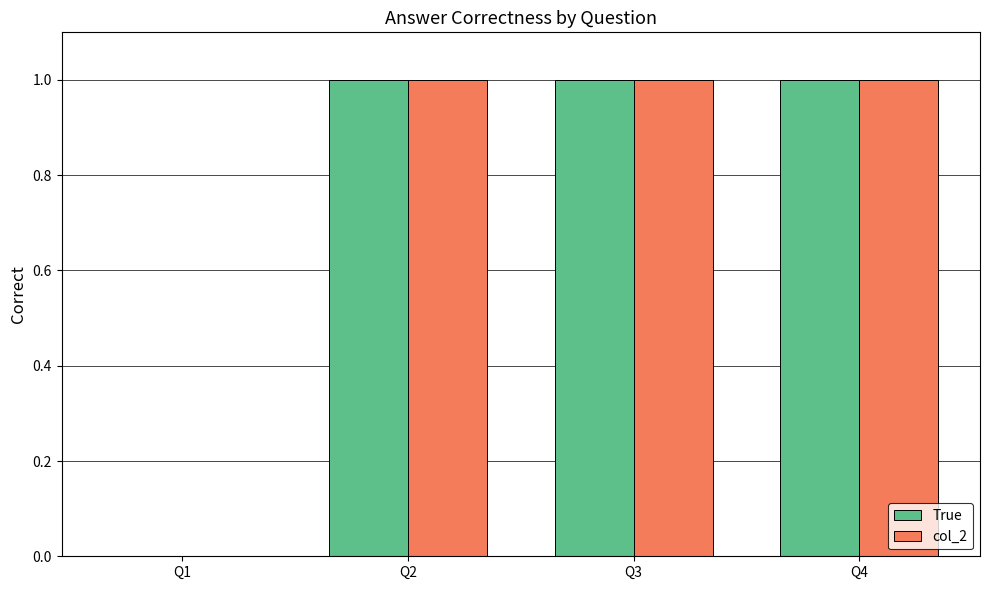

Reading right to left, what are all the values shown in this chart?

True: 1	1	1	0
col_2: 1	1	1	0